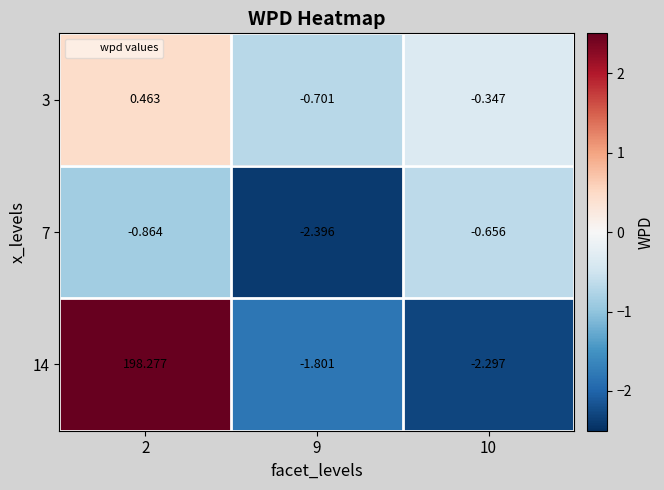

Which series has the largest range (max minus min)?

14